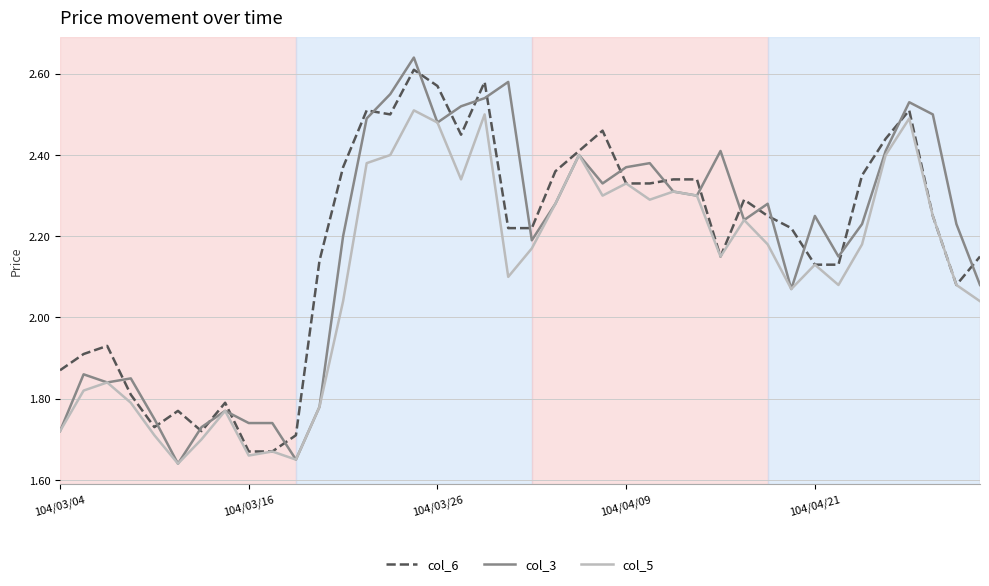

Is this an area chart (filled region under the line)?

No